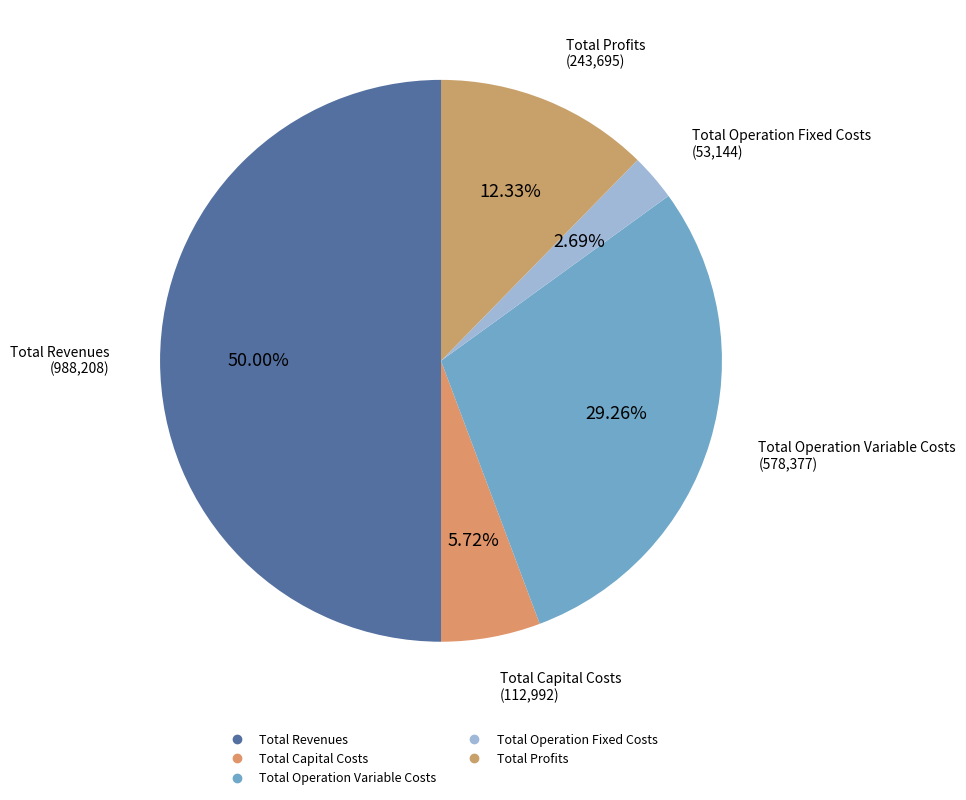

To the nearest percent, what is the combined percentage of Total Operation Fixed Costs and Total Revenues?

53%